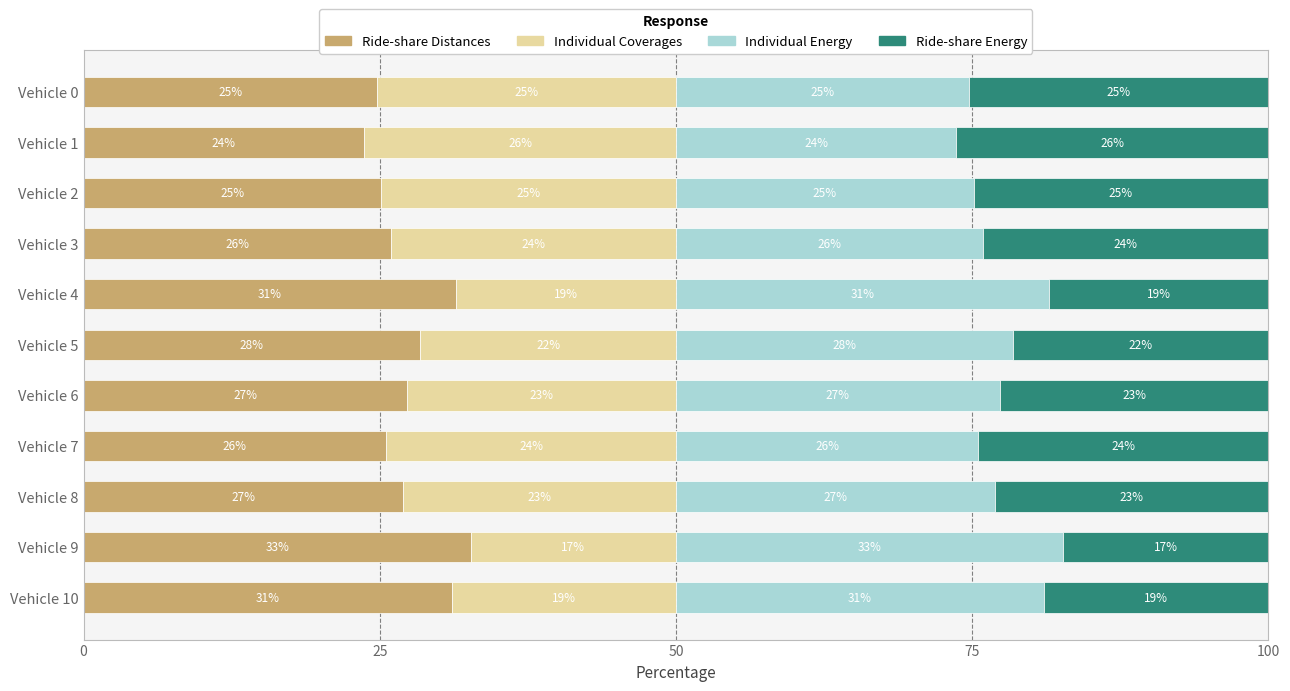

The Ride-share Distances series shows 27.0 at Vehicle 8. True or false?

True